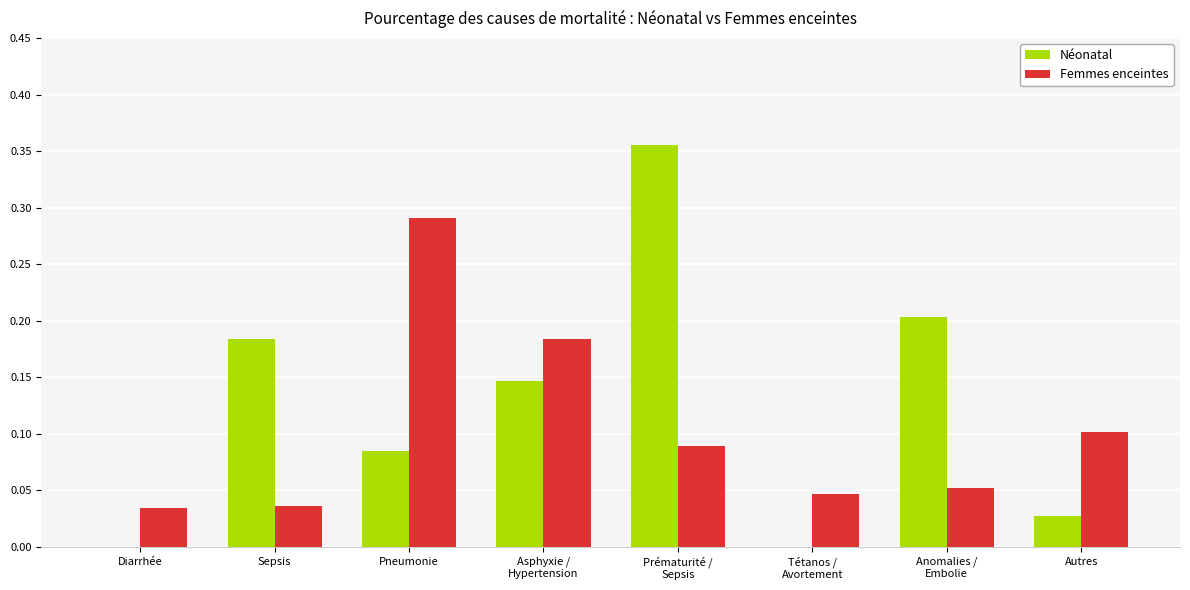

What is the sum of all Néonatal values?

1.0